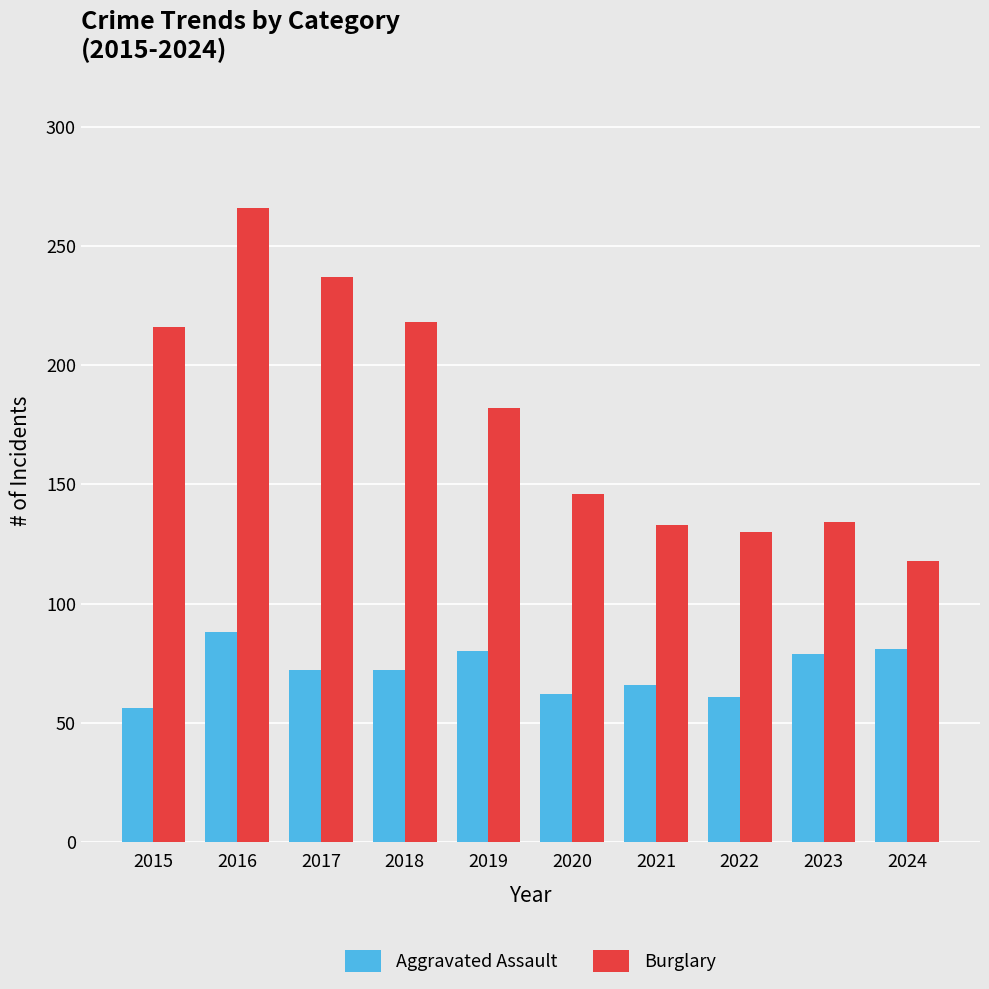

What value does the Aggravated Assault series have at 2019?

80